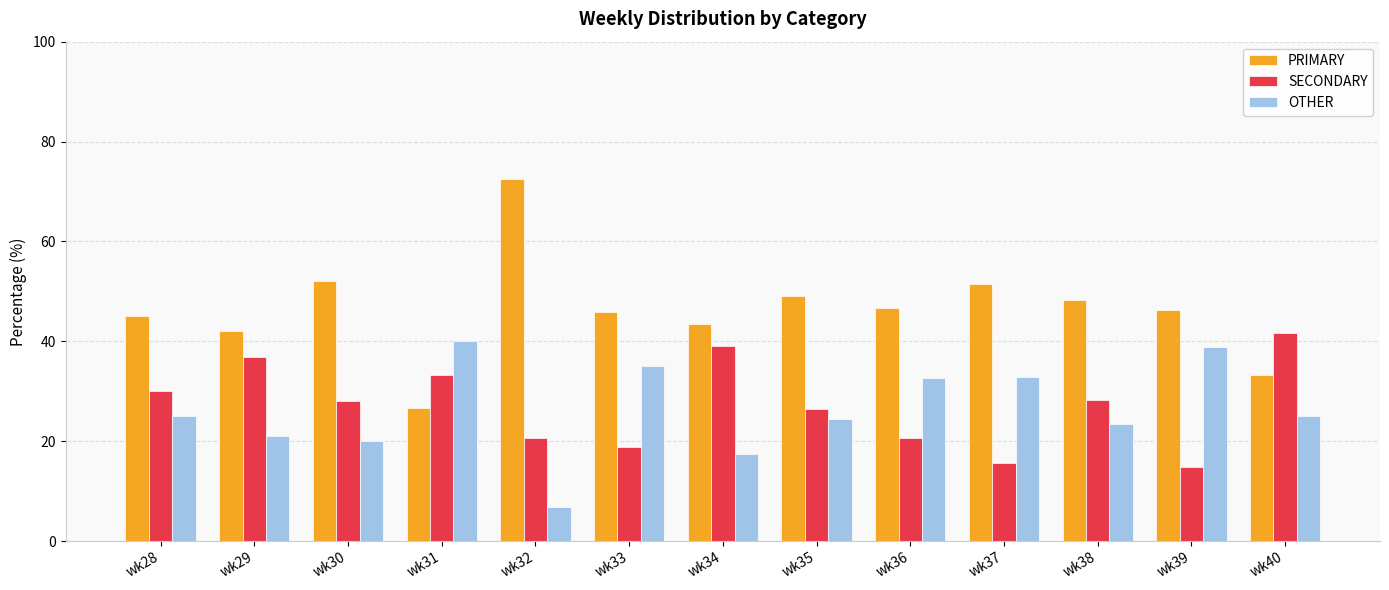

Which label corresponds to the smallest value in the chart?

wk32